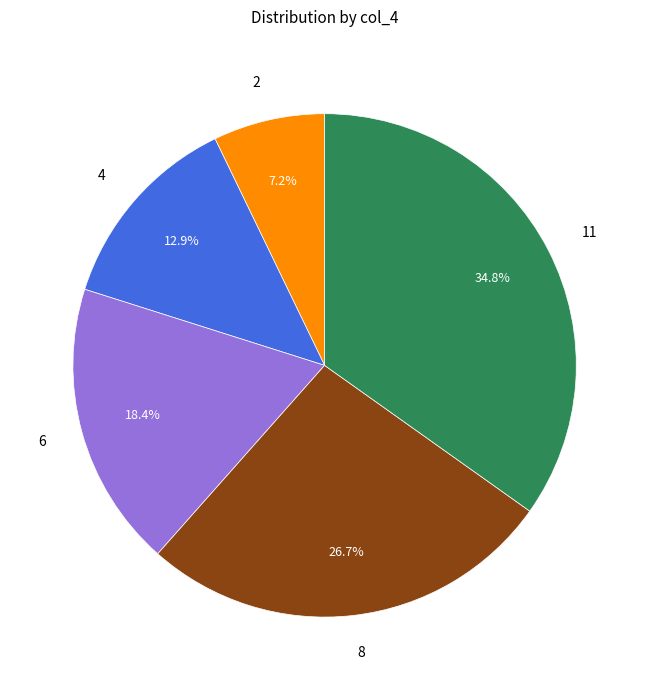

What percentage is NOT represented by 6?

81.6%